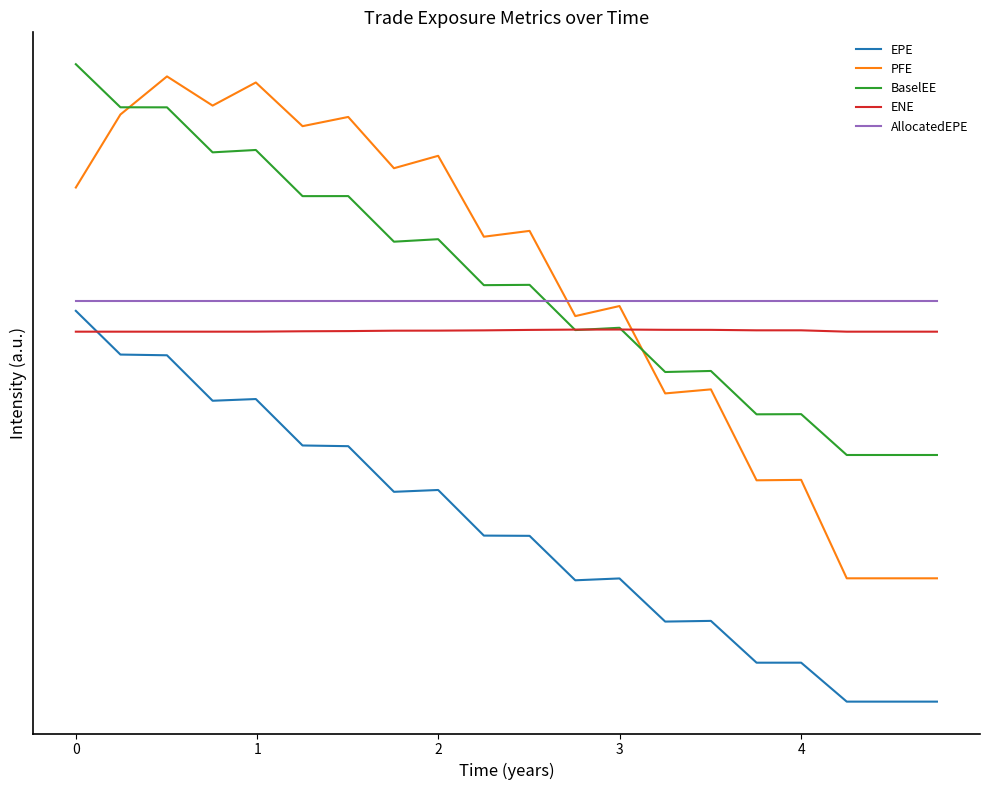

After their last crossing, which series has the higher values: EPE or ENE?

ENE